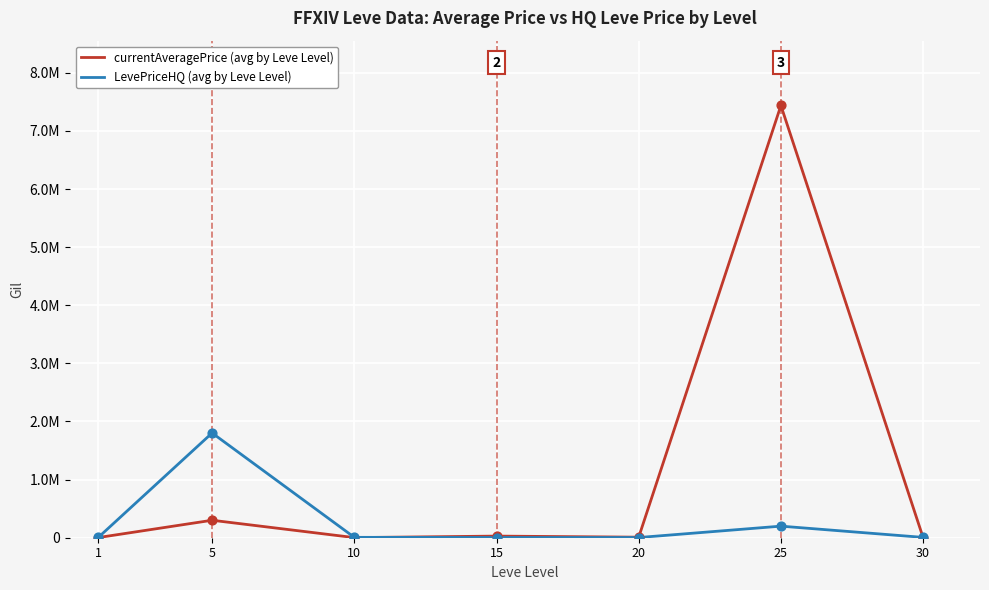

What are all the series names shown in the legend?

currentAveragePrice (avg by Leve Level), LevePriceHQ (avg by Leve Level)